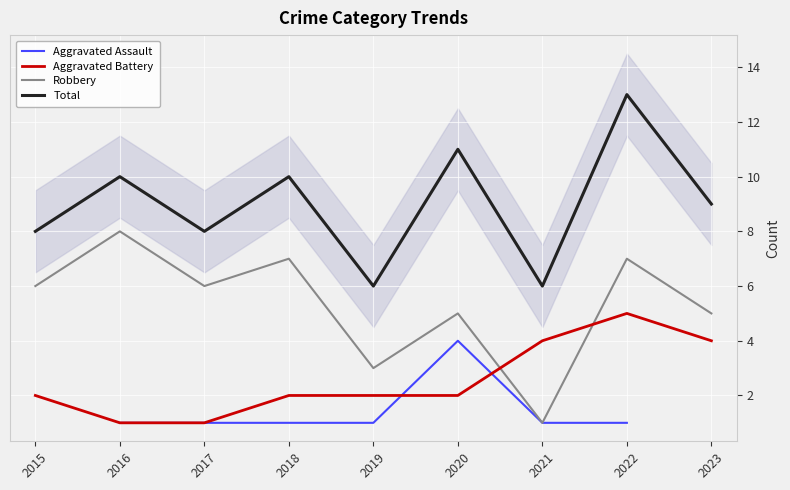

Rank the categories by Aggravated Battery value from lowest to highest.

2016, 2017, 2015, 2018, 2019, 2020, 2021, 2023, 2022